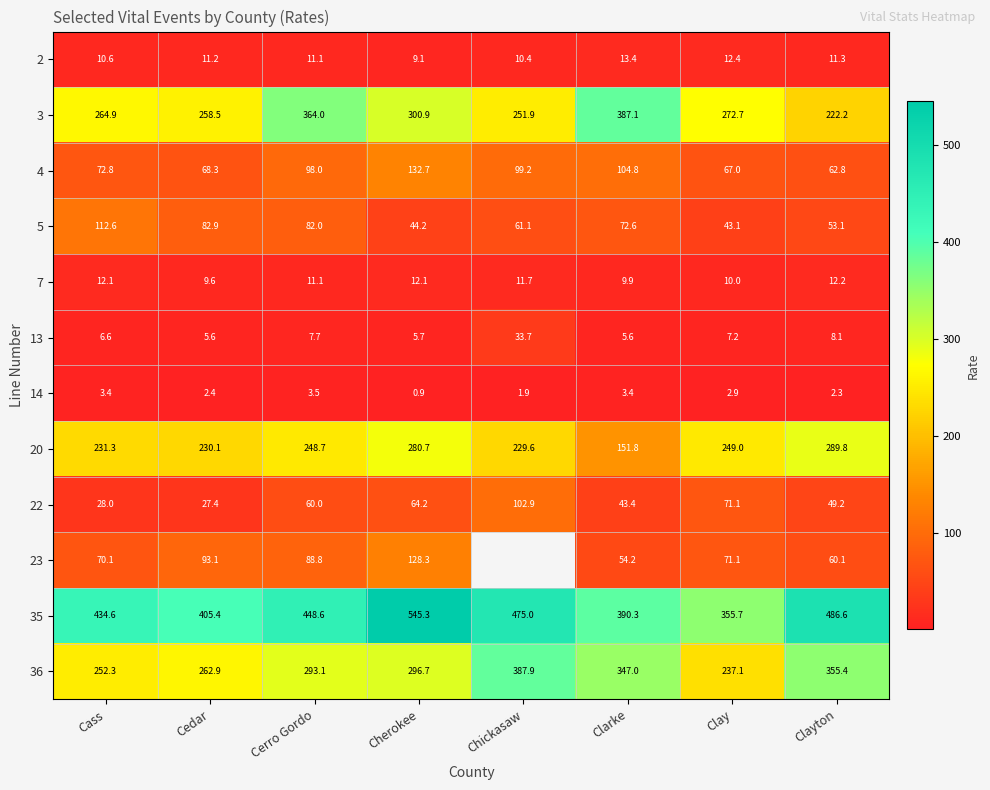

Is the value of 3 at Clarke greater than the value of 4 at Cherokee?

Yes